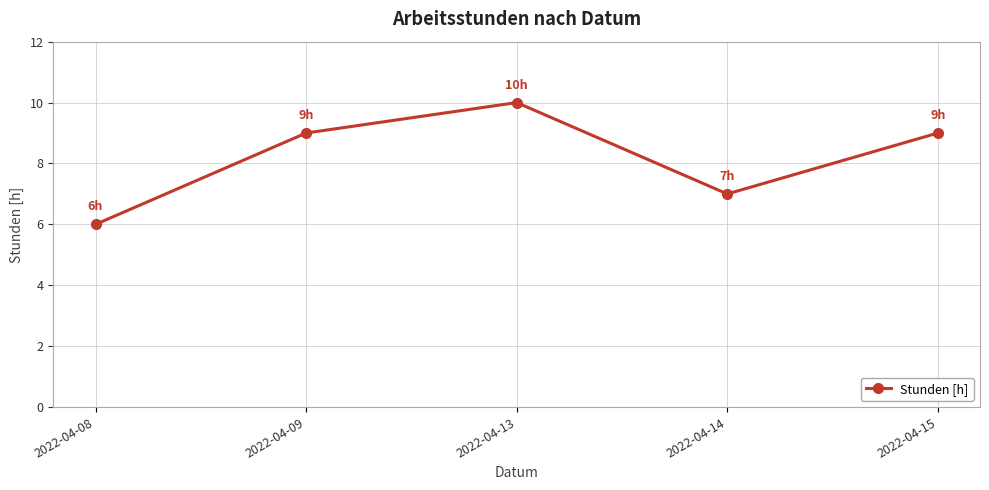

Reading right to left, what are all the values shown in this chart?

2022-04-15=9	2022-04-14=7	2022-04-13=10	2022-04-09=9	2022-04-08=6